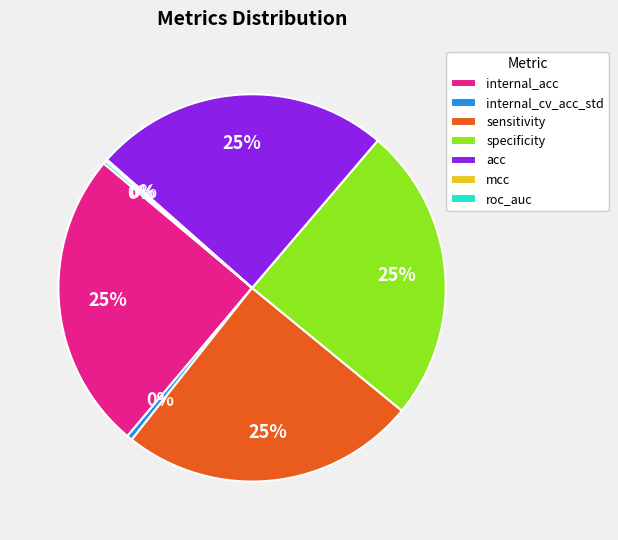

To the nearest percent, what portion does specificity represent?

25%